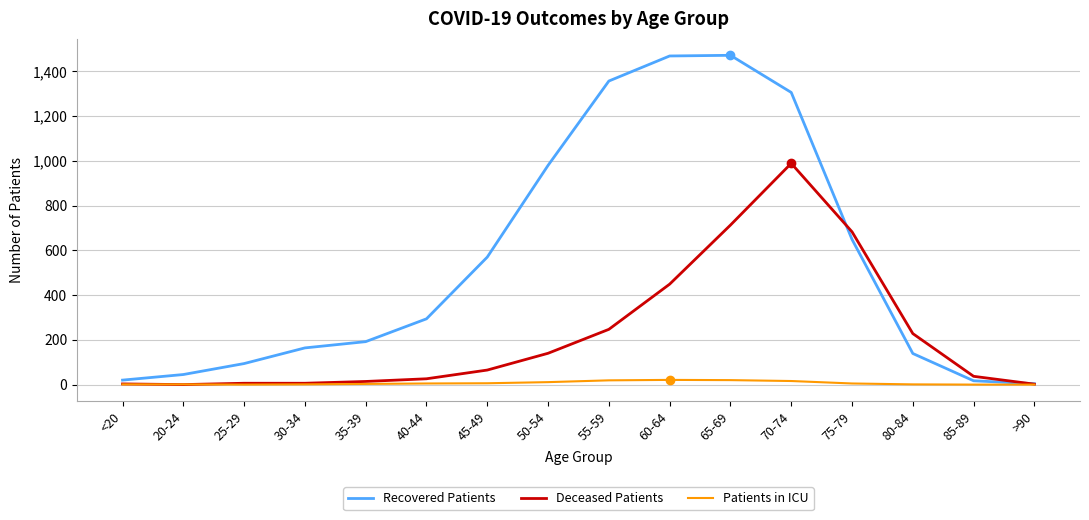

How many categories are shown in the chart?

16